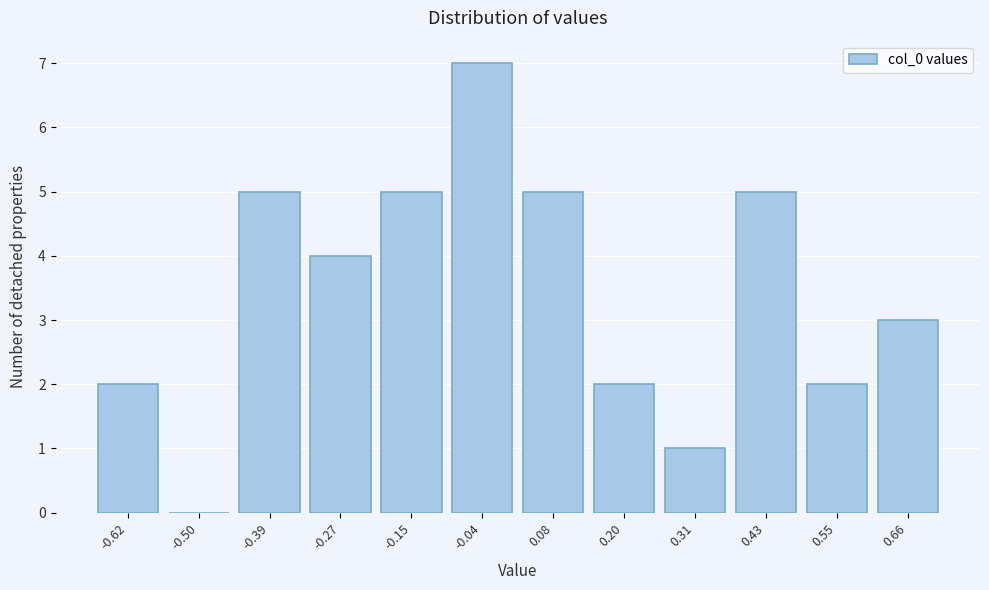

Reading left to right, transcribe this chart: for each bar, give the range it covers on the x-axis and its height. Neither the bar edges nor the heights are printed on the chart, so give them approximately, as read against the axes.

-0.68 to -0.56: 2
-0.56 to -0.44: 0
-0.44 to -0.32: 5
-0.32 to -0.22: 4
-0.22 to -0.10: 5
-0.10 to 0.02: 7
0.02 to 0.14: 5
0.14 to 0.26: 2
0.26 to 0.38: 1
0.38 to 0.48: 5
0.48 to 0.60: 2
0.60 to 0.72: 3